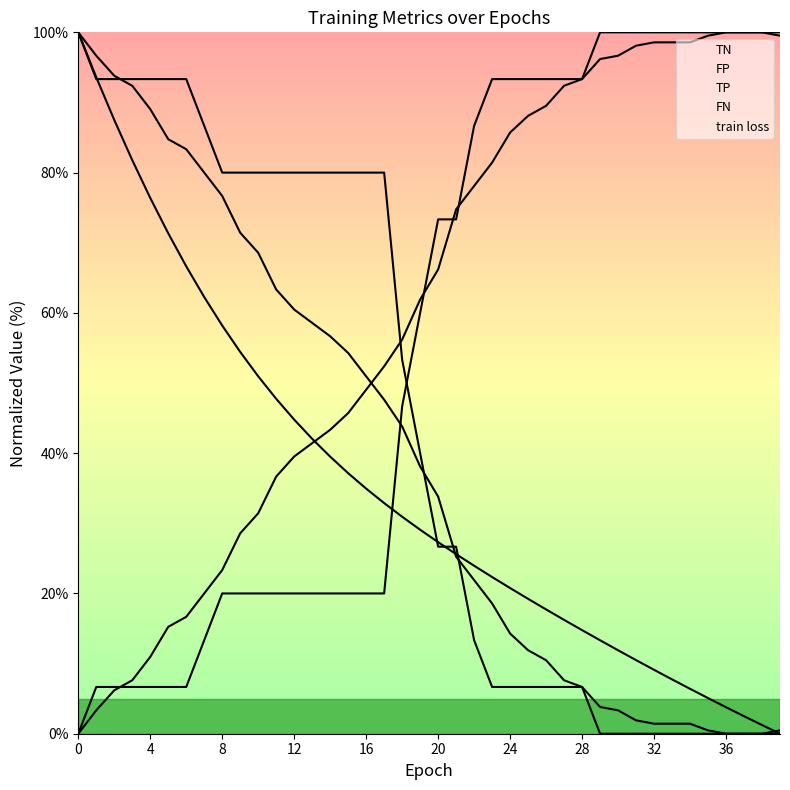

Which series ends up on top after the final intersection of TP and TN?

TN